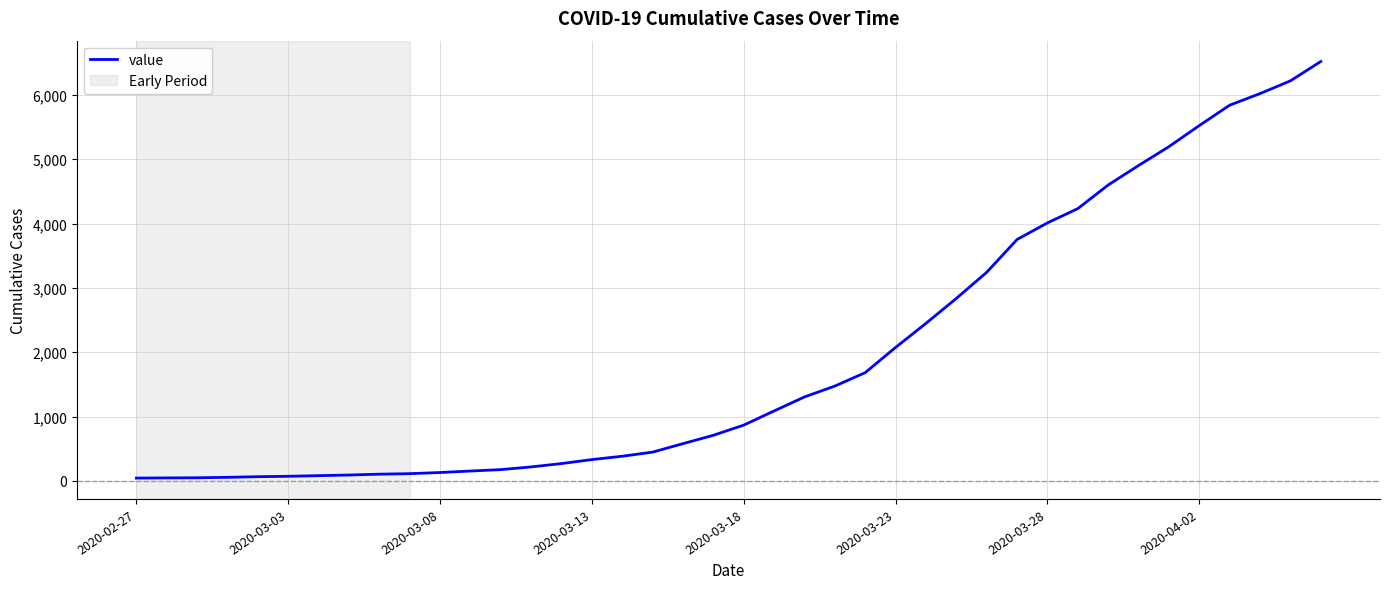

What is the difference between the maximum and minimum values?

6477